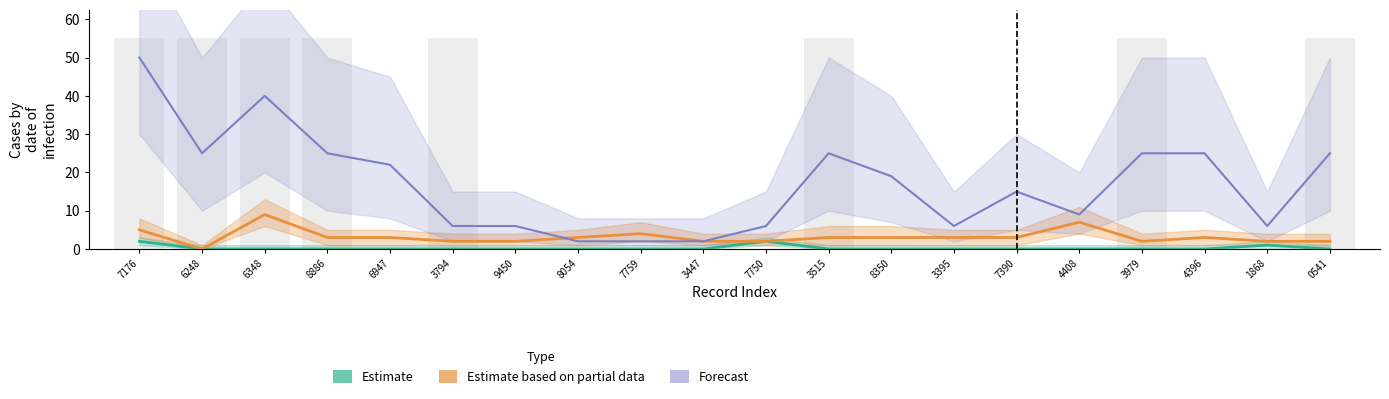

Between 8054 and 8350, which series saw the biggest shift?

Forecast